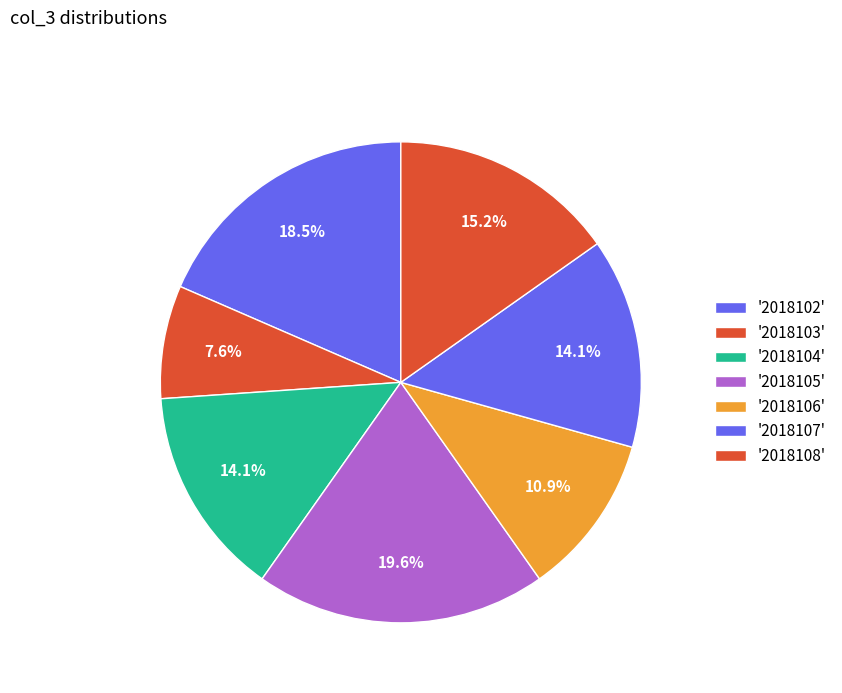

Count the number of slices in the pie.

7